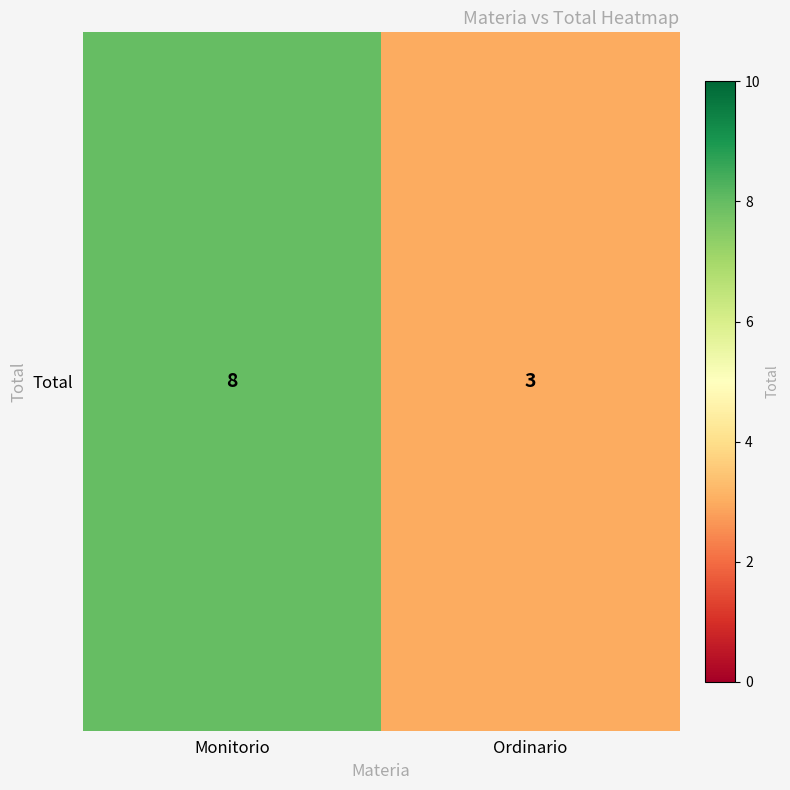

Which has a higher value, Monitorio or Ordinario?

Monitorio